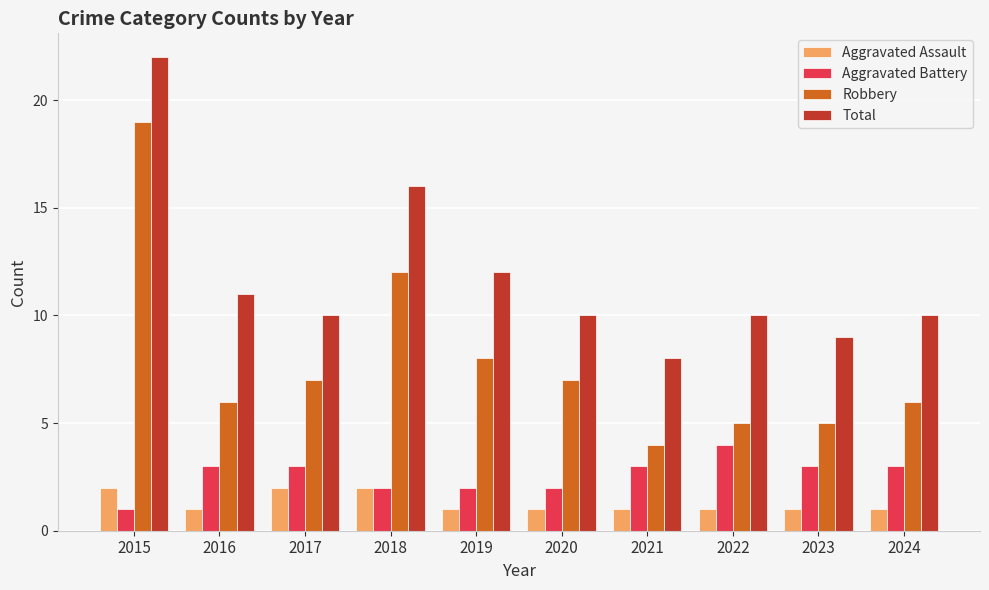

What is the spread (max minus min) of values at 2016?

10